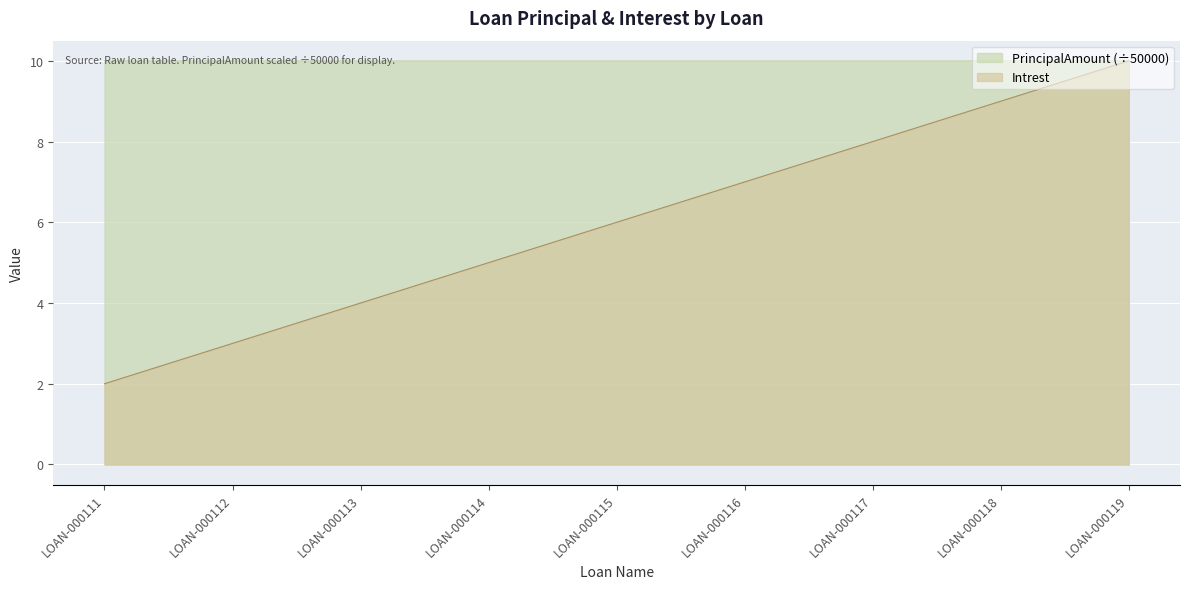

The value of Intrest at LOAN-000113 is 0.9. True or false?

False